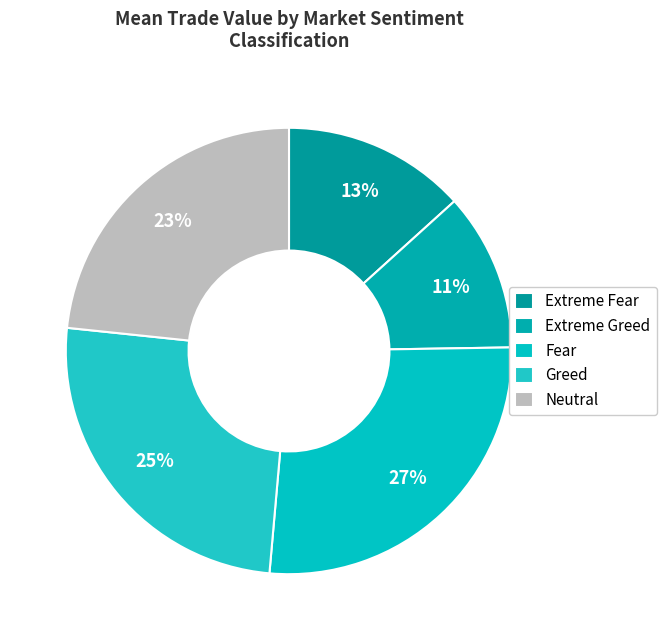

Is it true that Extreme Greed is 22% of the pie?

False